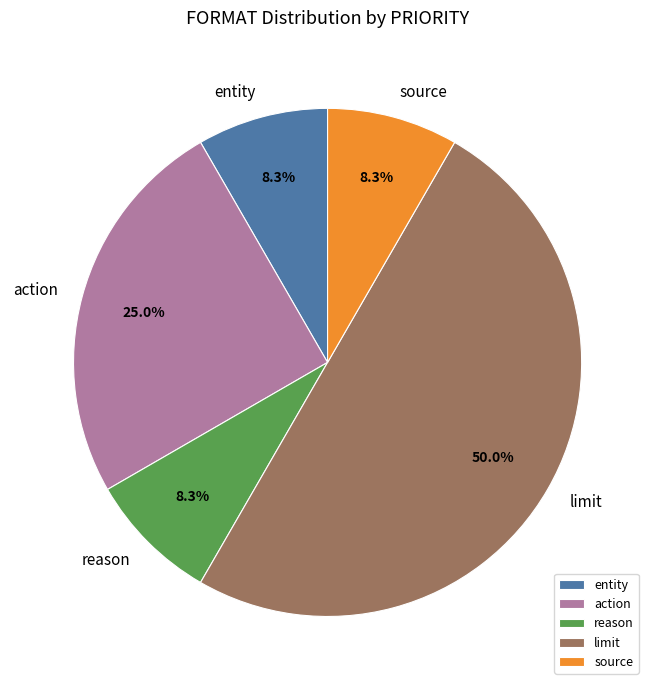

To the nearest percent, what is the combined percentage of action and reason?

33%